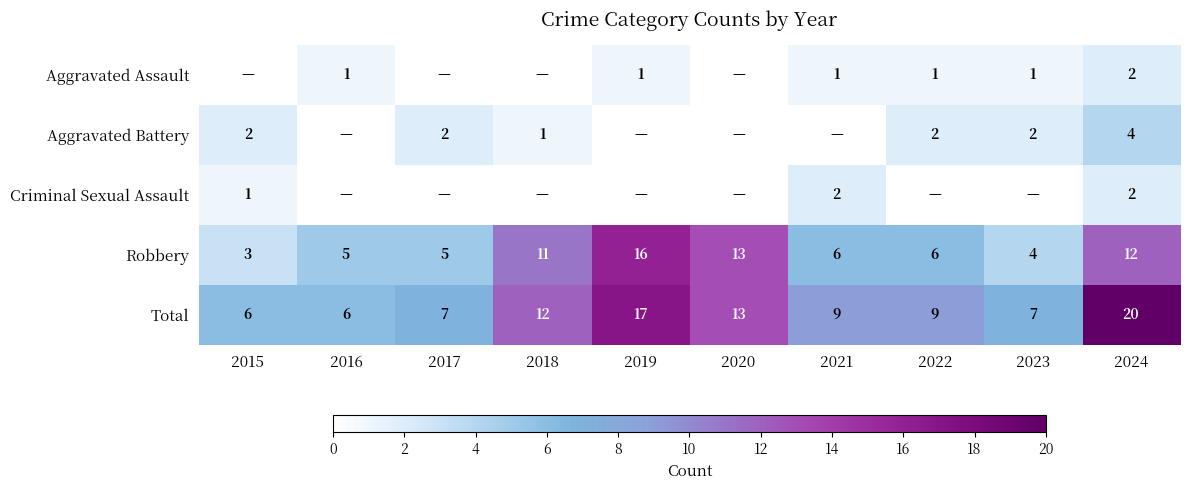

What is the sum of all Robbery values?

81